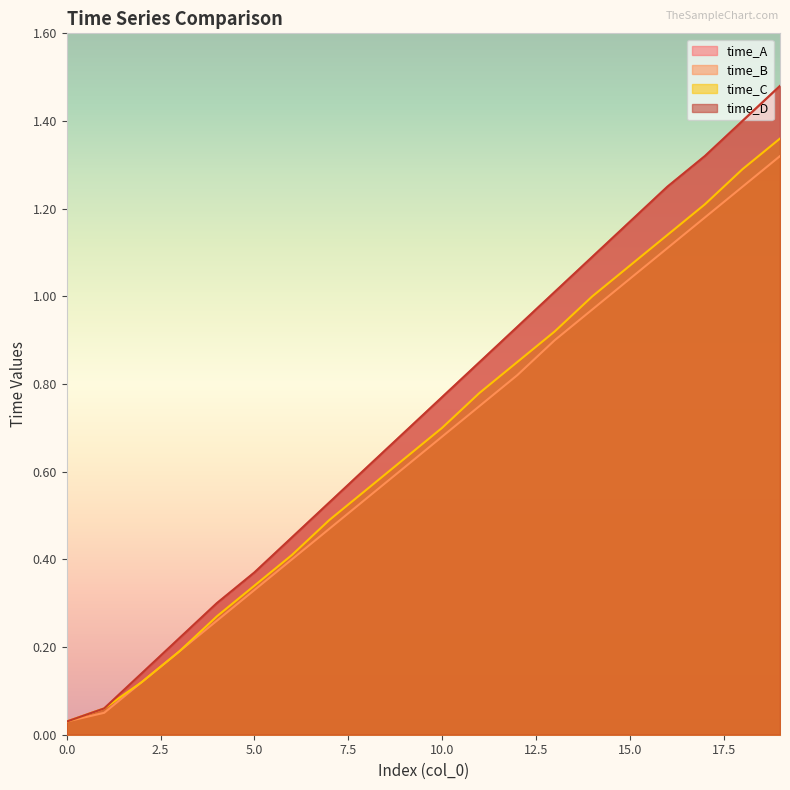

The time_B series shows 0.2 at 11. True or false?

False